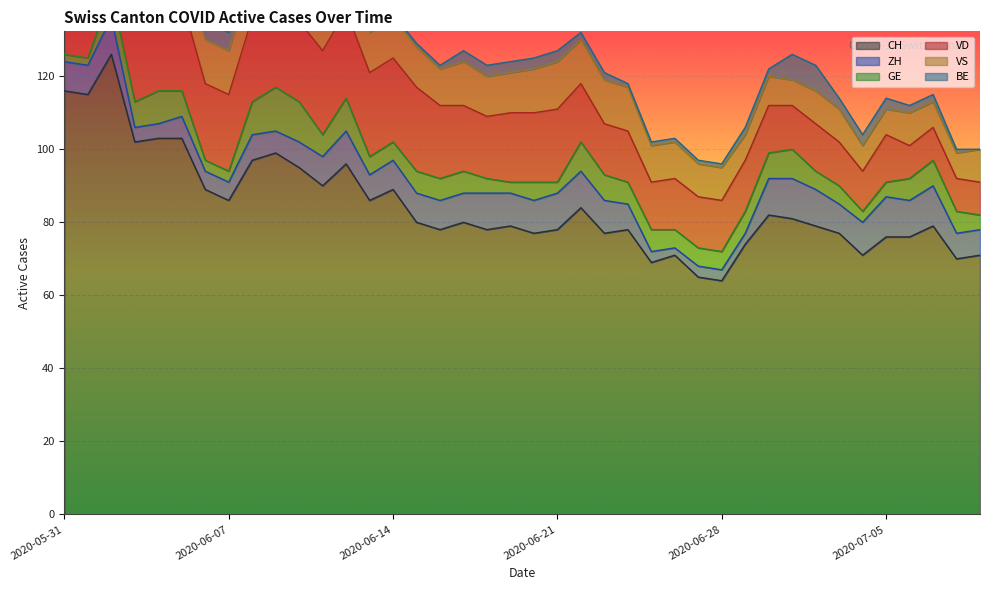

True or false: VD and VS intersect in this chart.

False